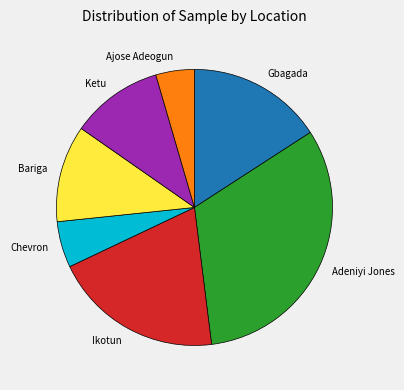

Approximately how many times larger is the value at Bariga compared to Ketu?

1.1